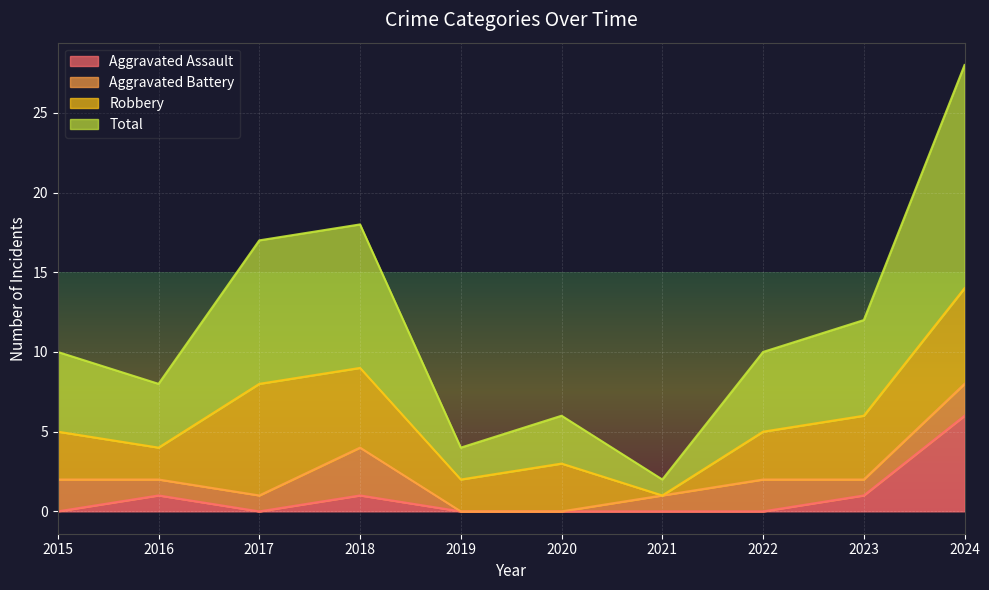

Is it true that Aggravated Assault equals 2 at 2024?

False